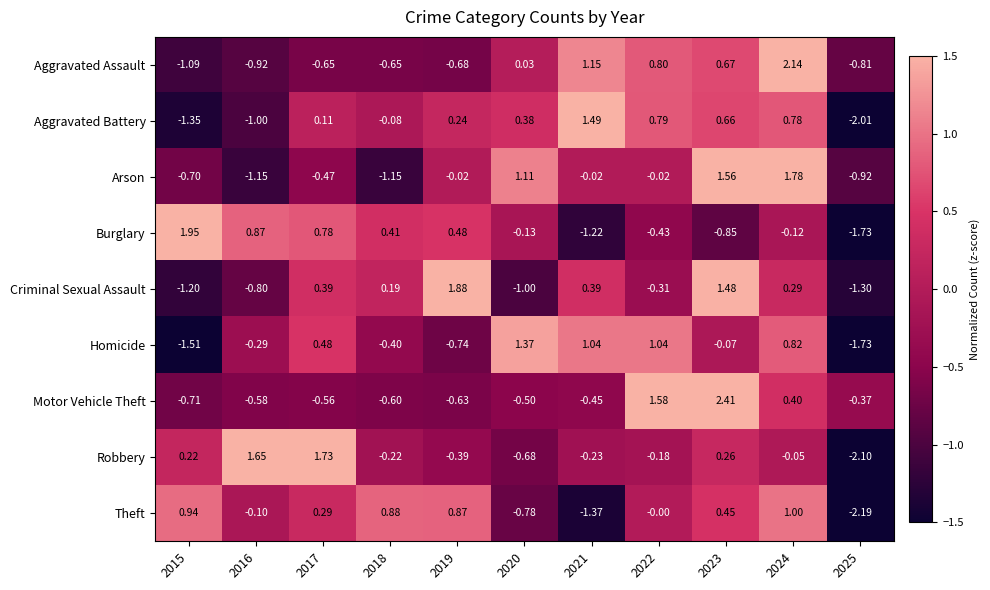

Which series changed the most between 2015 and 2023?

Motor Vehicle Theft